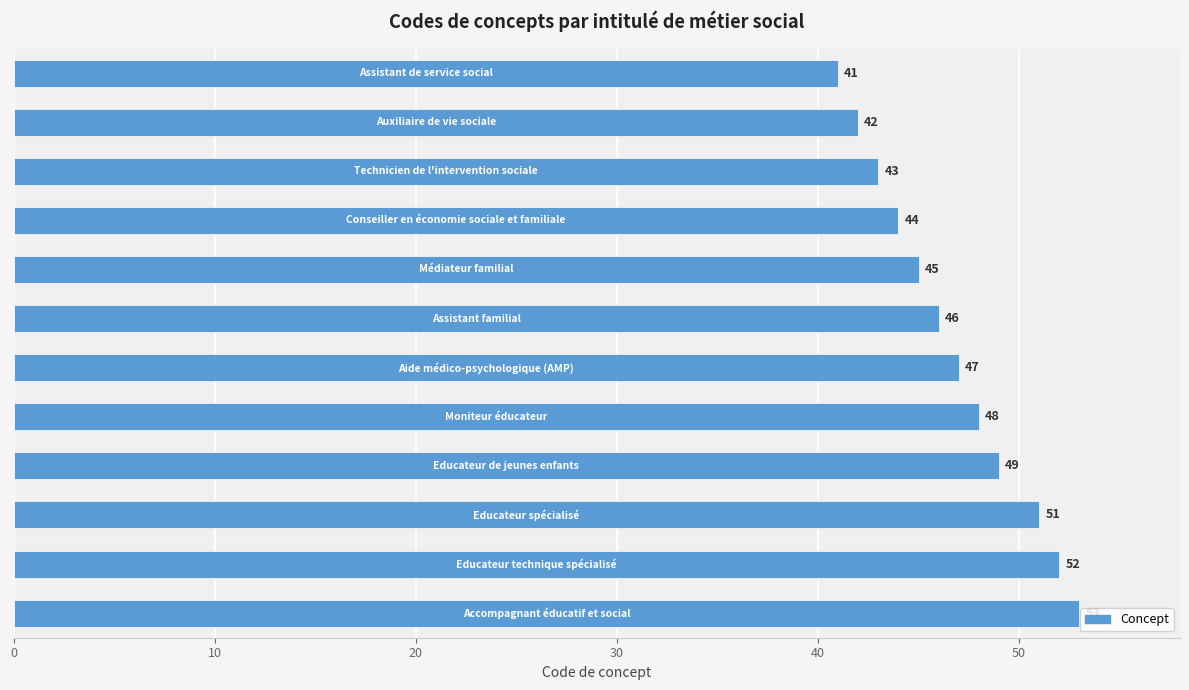

What is the maximum value shown in the chart?

53